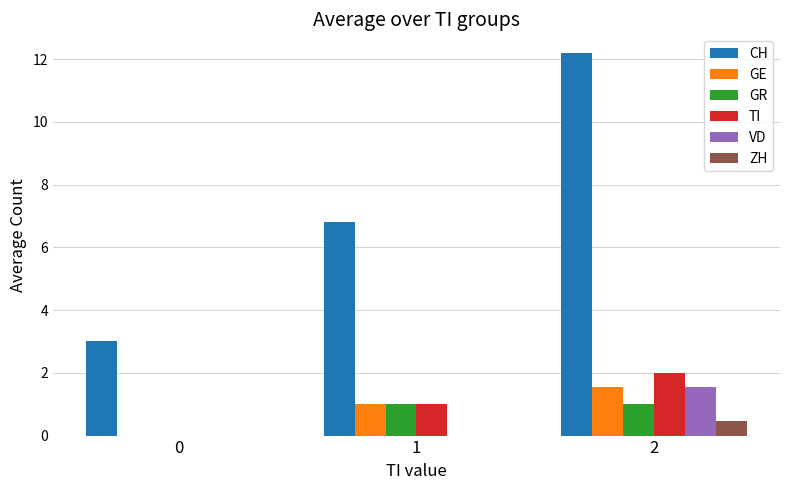

Reading left to right, transcribe all the data shown in this chart.

CH: 3.0	6.8	12.2
GE: 0.0	1.0	1.5
GR: 0.0	1.0	1.0
TI: 0.0	1.0	2.0
VD: 0.0	0.0	1.5
ZH: 0.0	0.0	0.5